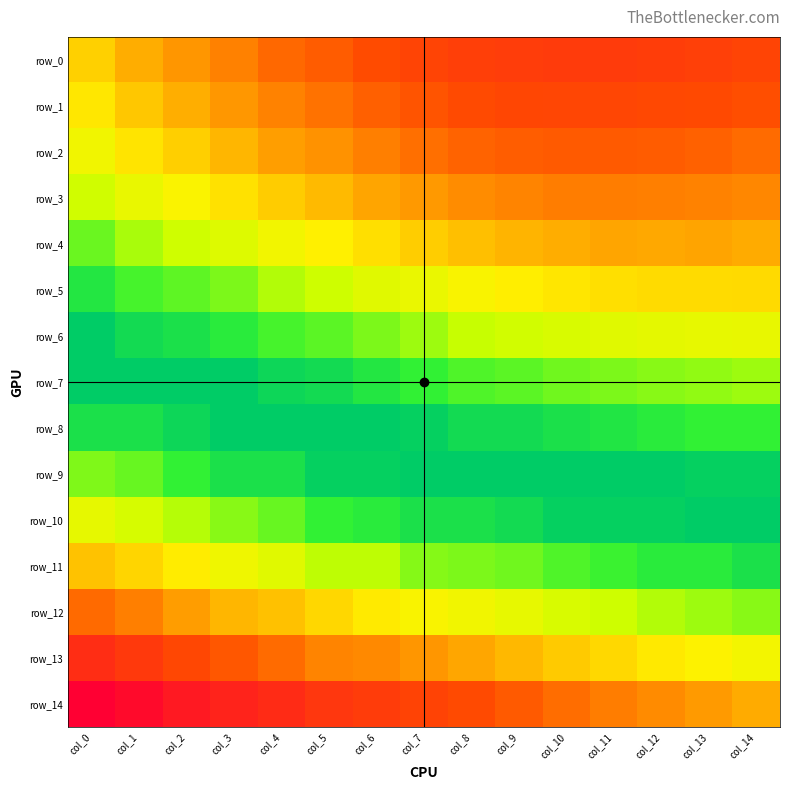

Which series has the largest total across all categories?

row_14